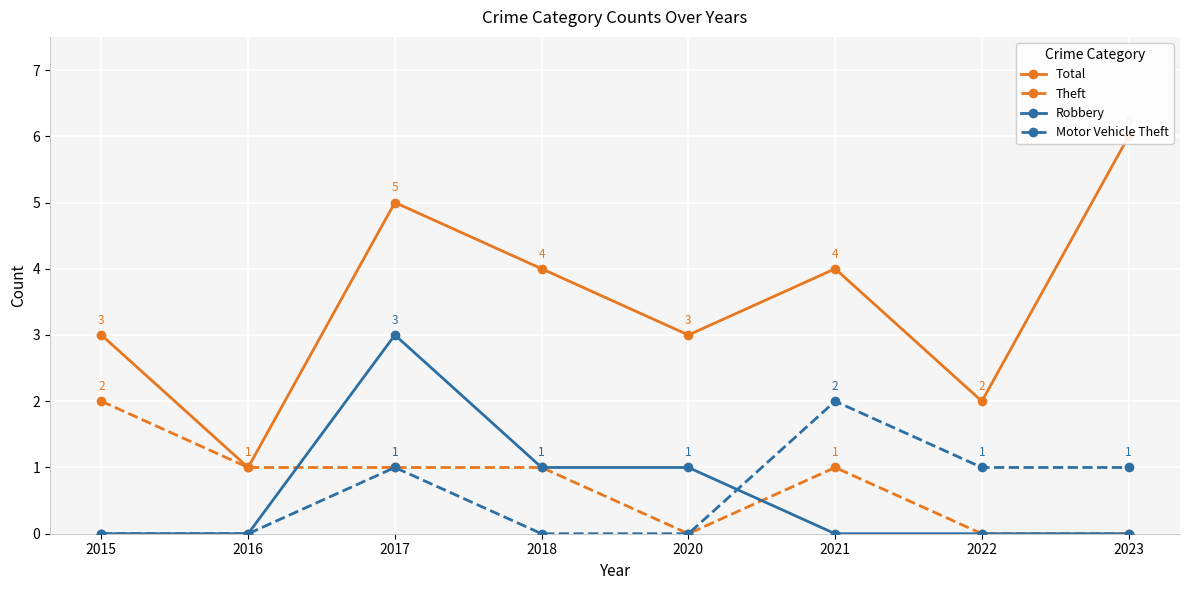

What is the average value of the Theft series?

1